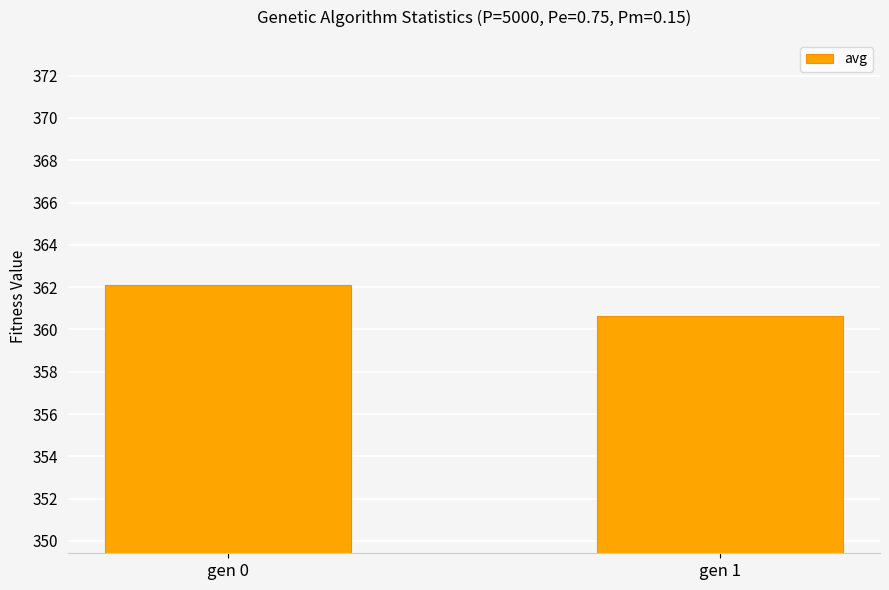

Reading left to right, what are all the values shown in this chart?

362.1	360.6